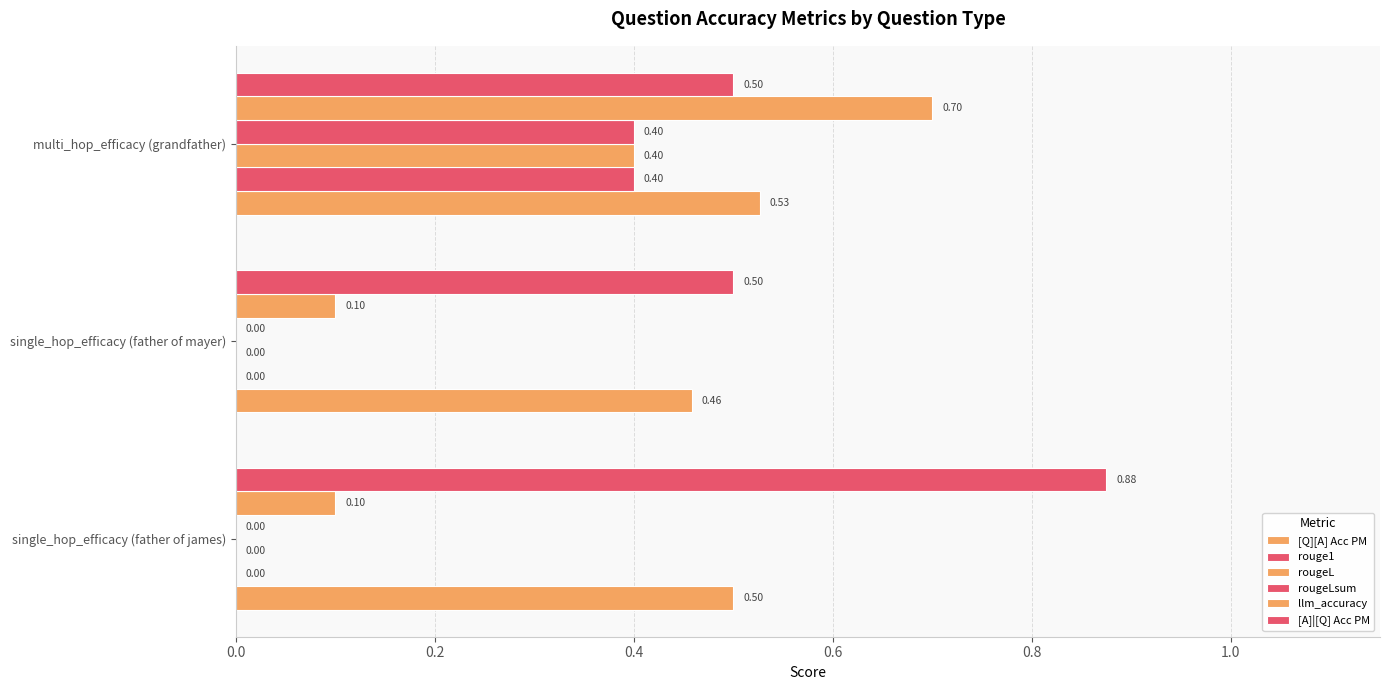

Rank the series by their maximum value, from highest to lowest.

[A]|[Q] Acc PM, llm_accuracy, [Q][A] Acc PM, rouge1, rougeL, rougeLsum